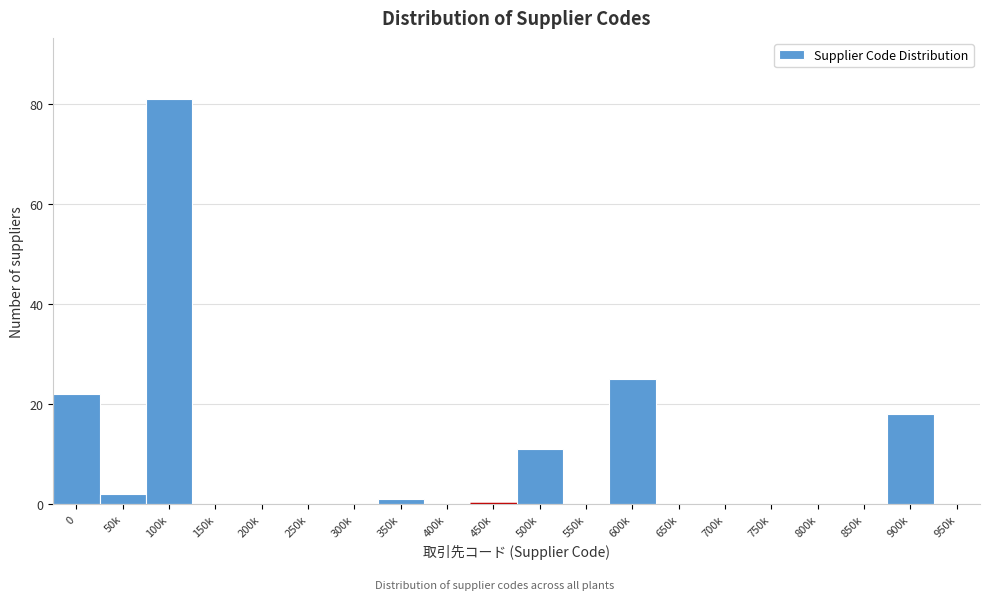

Reading left to right, transcribe all the data shown in this chart.

0=22	50k=2	100k=81	150k=0	200k=0	250k=0	300k=0	350k=1	400k=0	450k=0	500k=11	550k=0	600k=25	650k=0	700k=0	750k=0	800k=0	850k=0	900k=18	950k=0